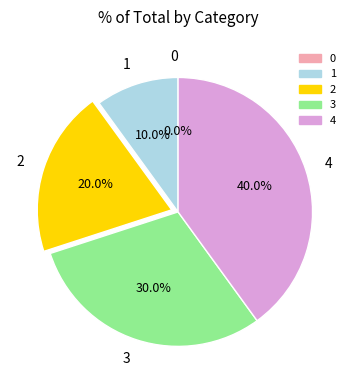

The 2 slice represents 20% of the pie. True or false?

True